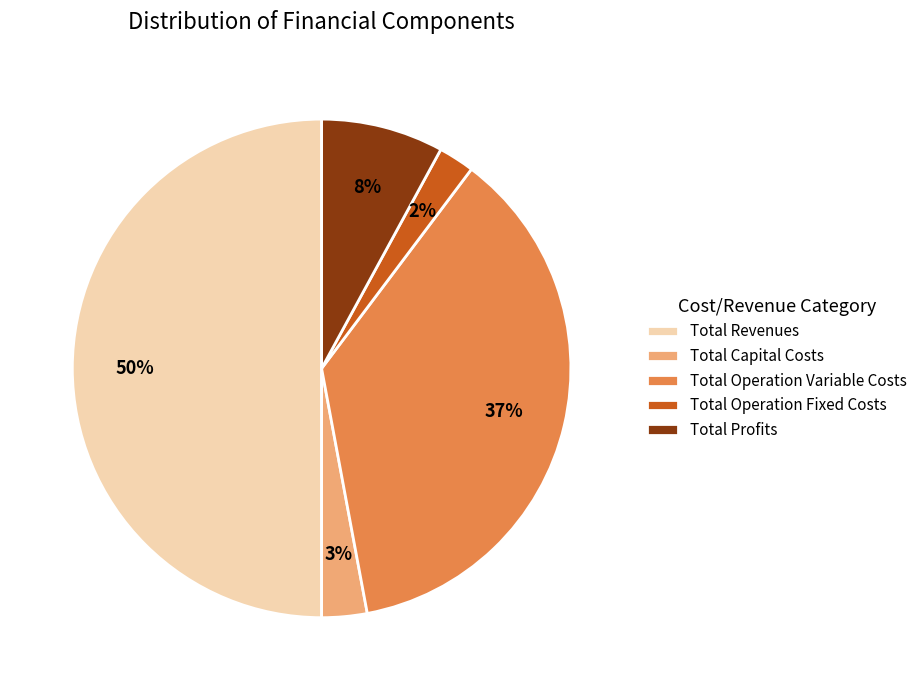

True or false: Total Operation Variable Costs accounts for 23% of the total.

False